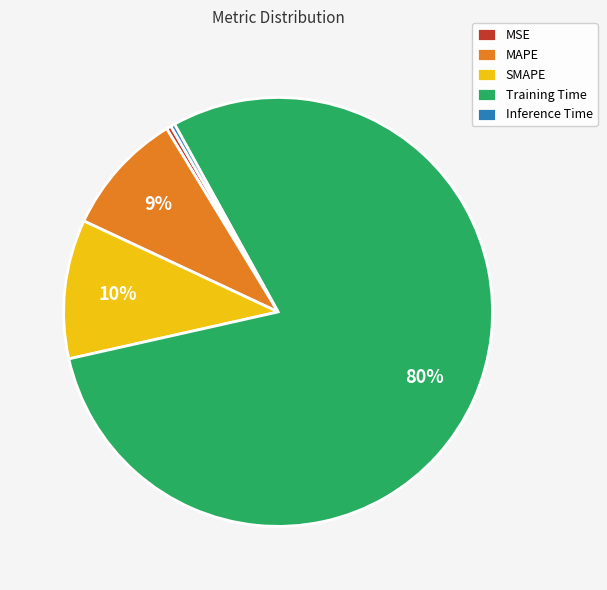

Do MSE and Inference Time together represent more than half of the pie?

No